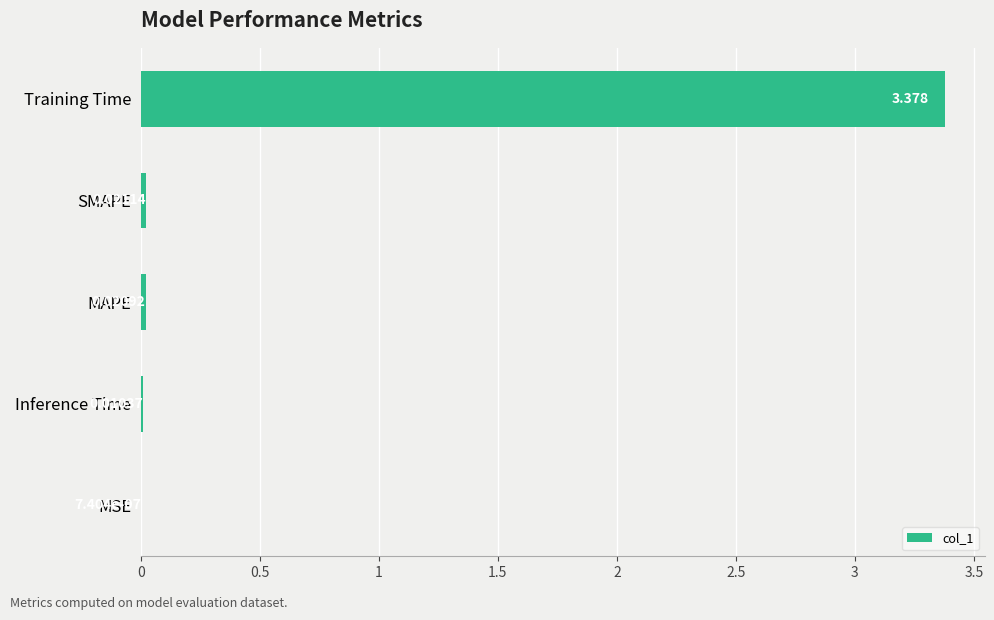

Between MSE and MAPE, which is larger?

MAPE